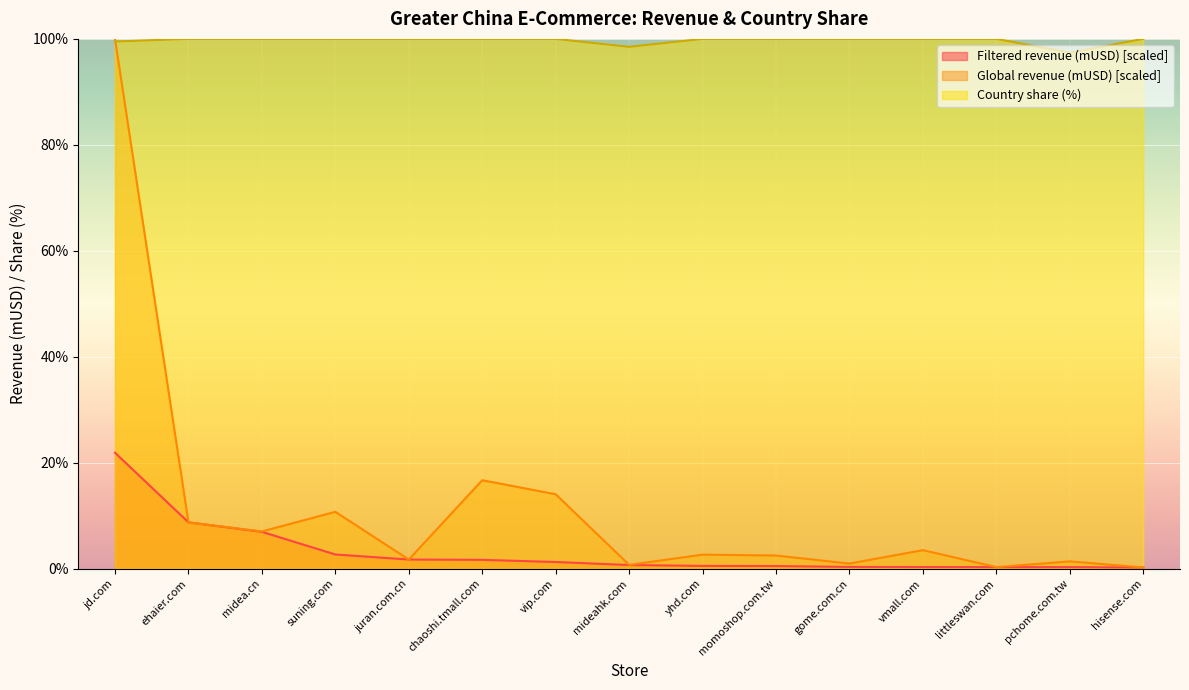

What is the label of the 14th point from the left?

pchome.com.tw